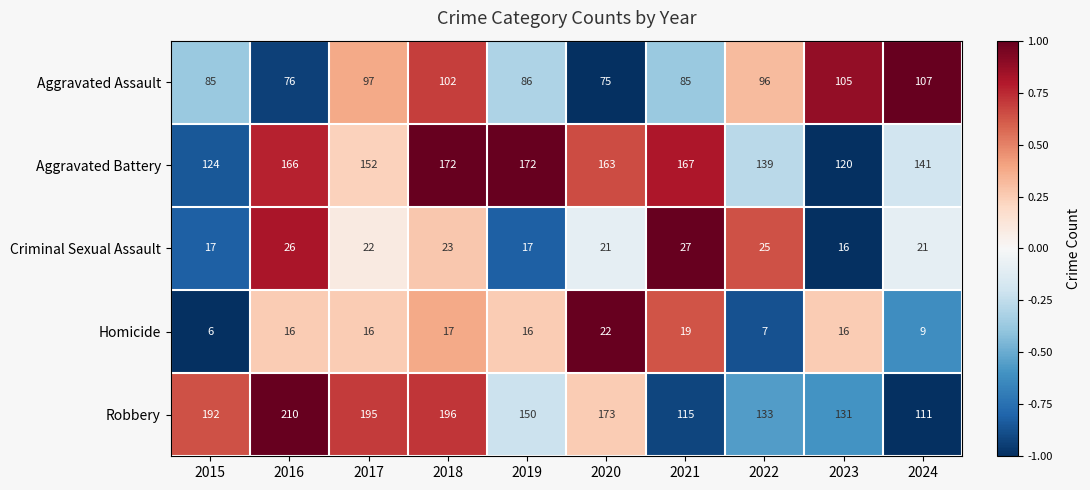

What is the total value across all series at 2024?

389